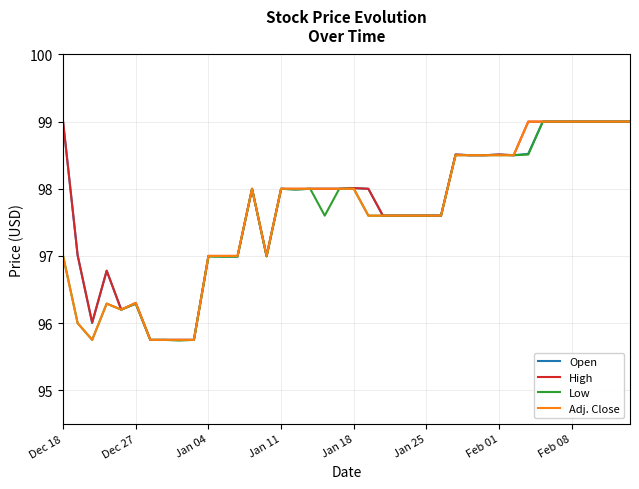

What is the highest value of the Low series?

99.0